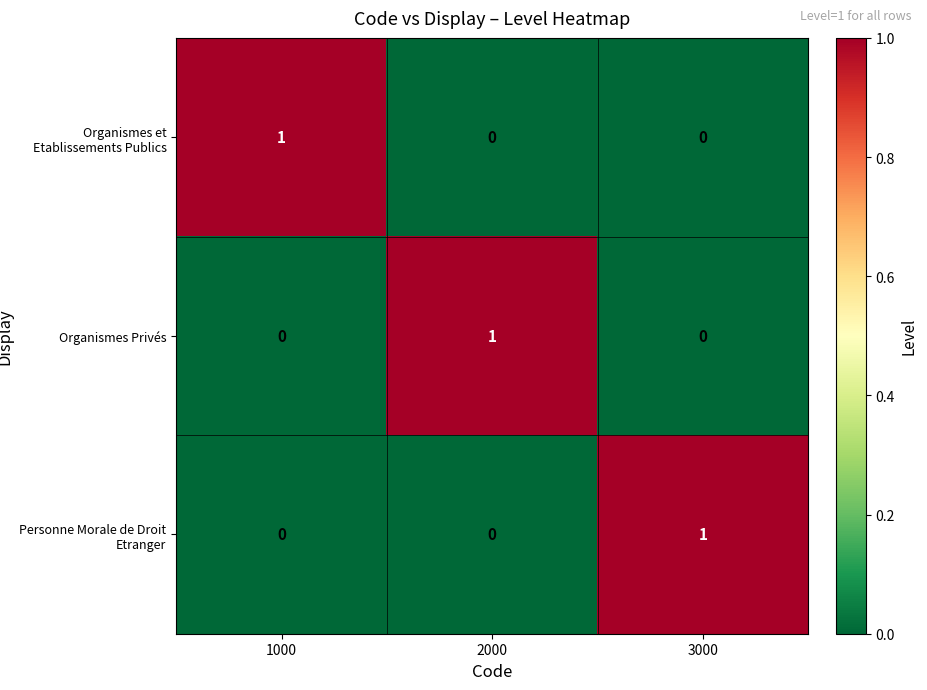

Reading left to right, list all the values displayed in this chart.

Organismes et Etablissements Publics: 1	0	0
Organismes Privés: 0	1	0
Personne Morale de Droit Etranger: 0	0	1